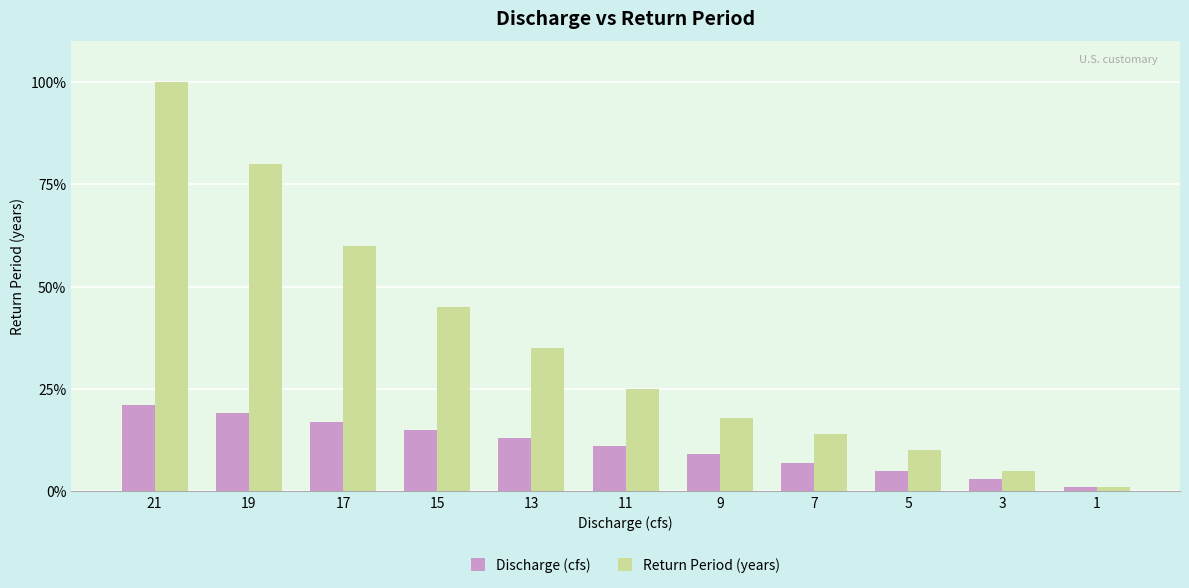

What is the spread (max minus min) of values at 3?

2